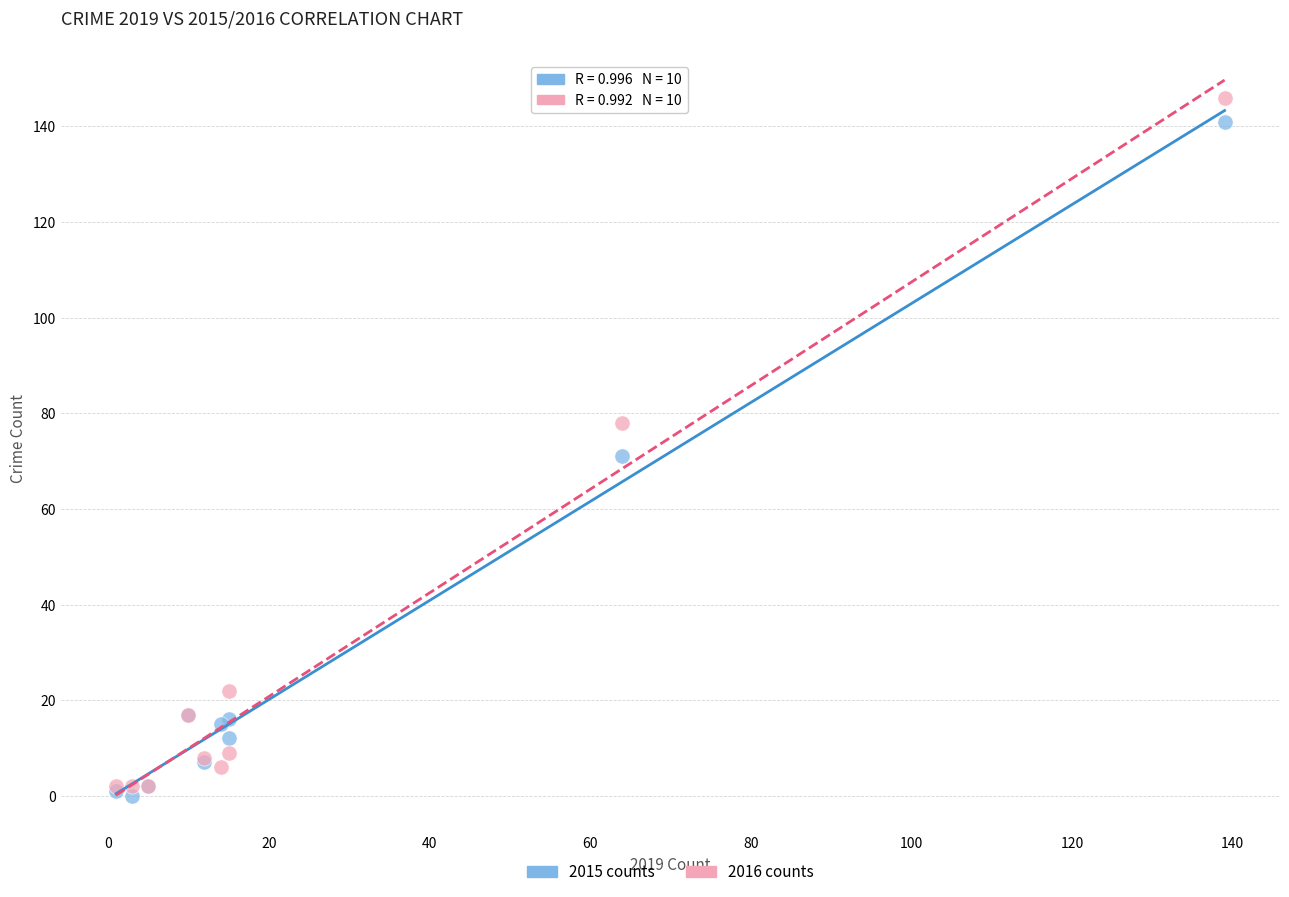

Across all series, what Y value is closest to 73?

71